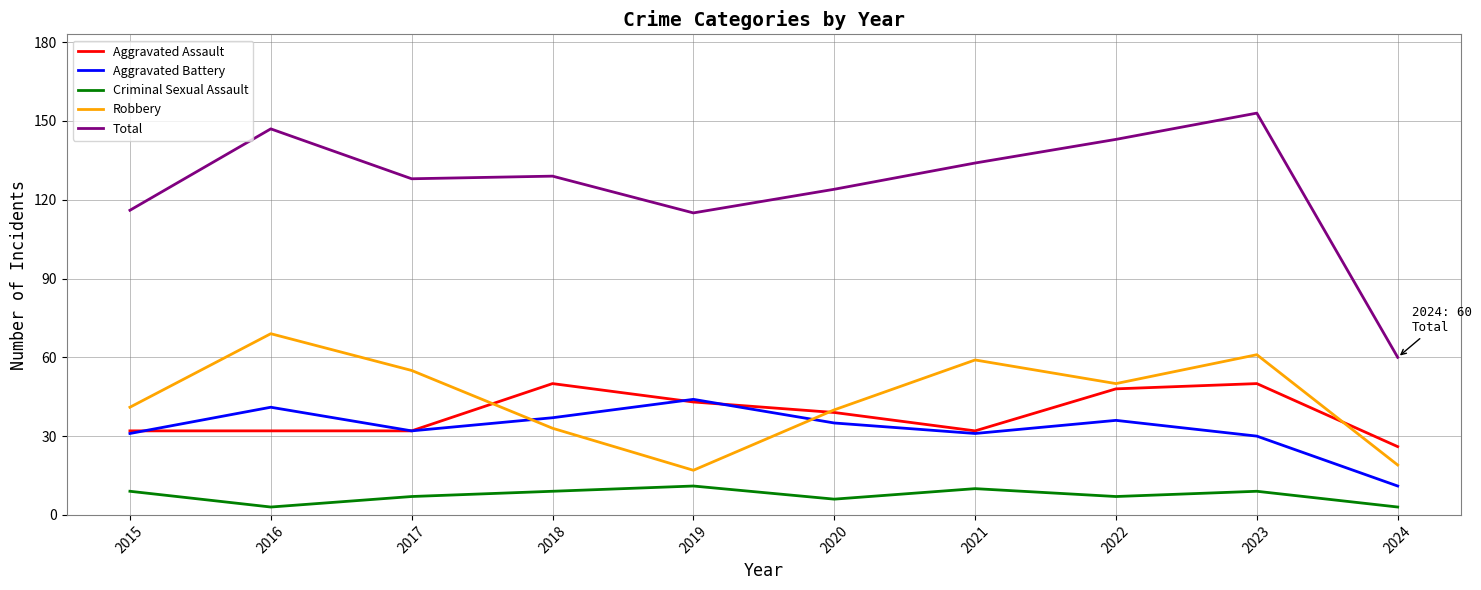

True or false: Criminal Sexual Assault has more than 1 points higher than both neighbors.

True